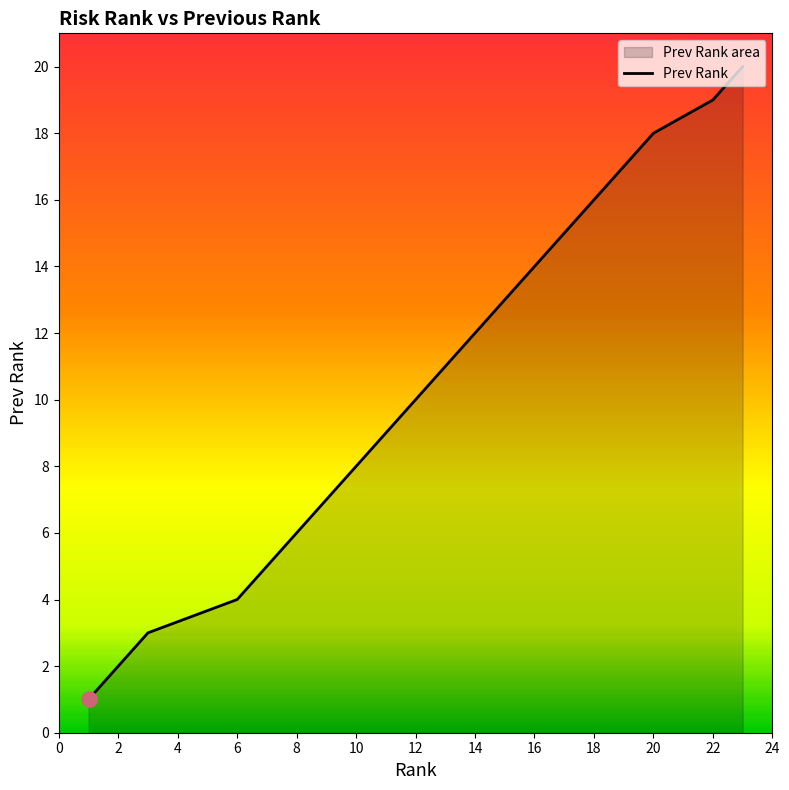

Which has a higher value, 7 or 12?

12